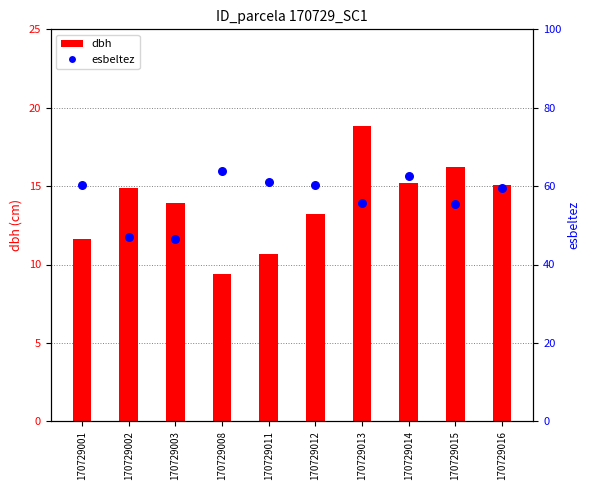

Is the value of esbeltez at 170729014 greater than the value of dbh at 170729001?

Yes